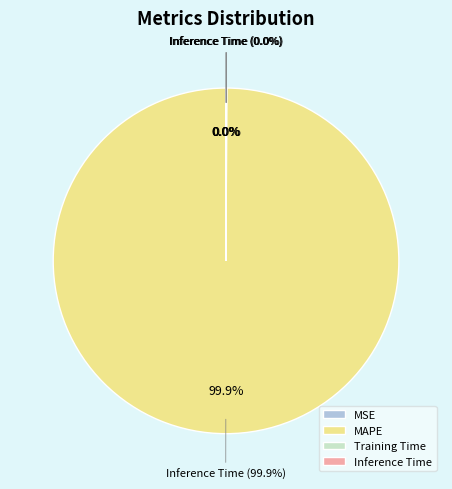

Which slice is the largest?

MAPE